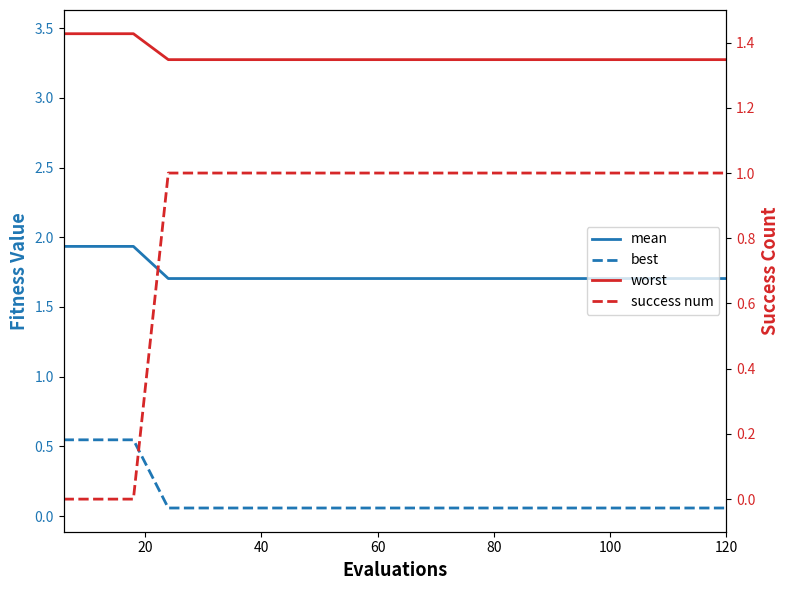

Is the value of best at 100 greater than the value of worst at 100?

No